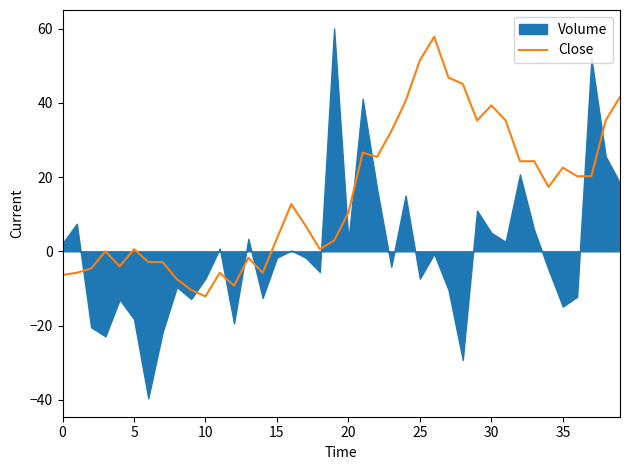

Is it true that the value at 31 is 22.3?

False